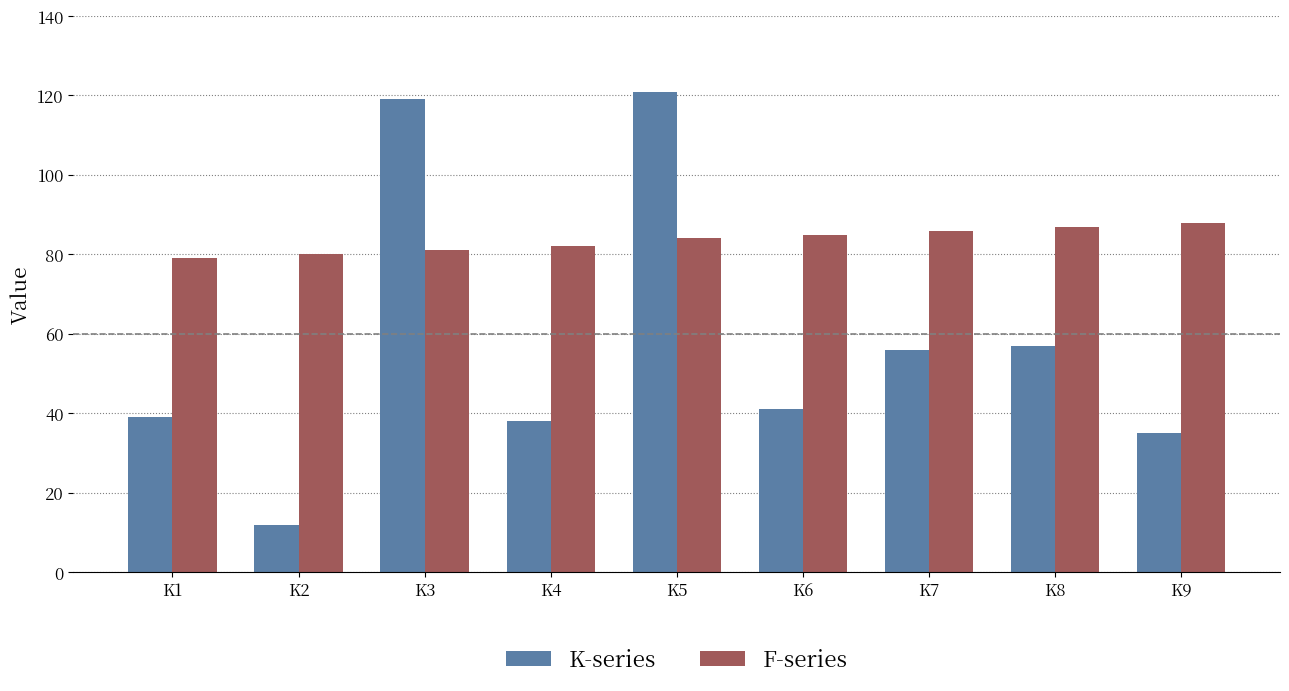

How many distinct data groups are displayed?

2